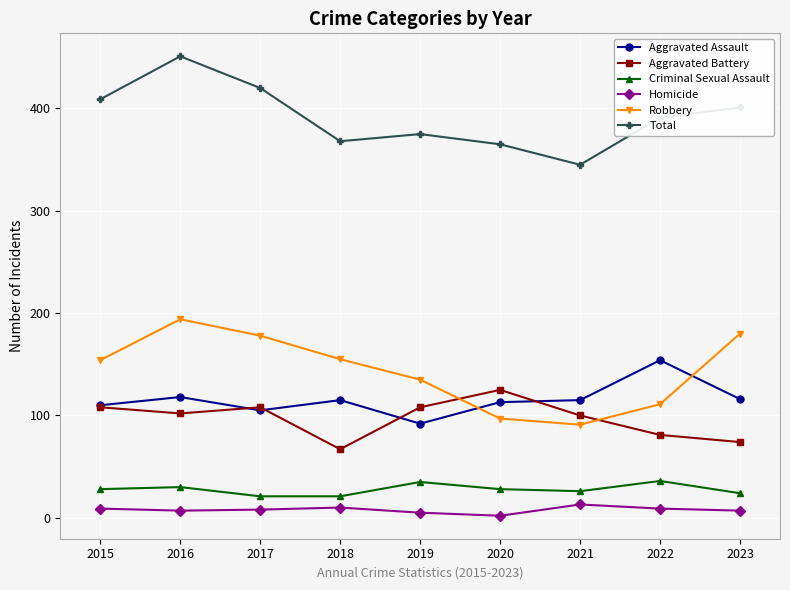

True or false: Robbery and Total intersect in this chart.

False